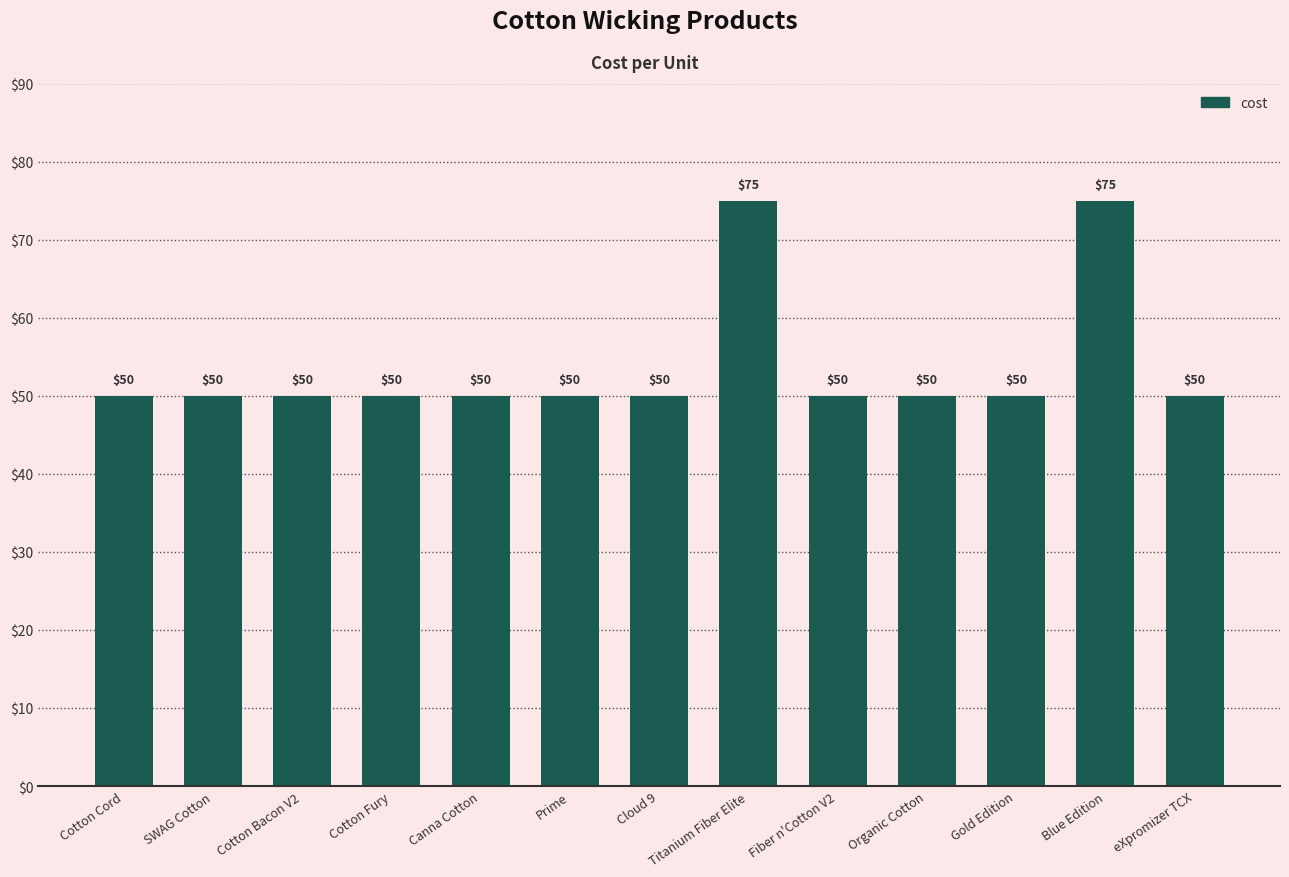

What is the greatest value displayed?

75